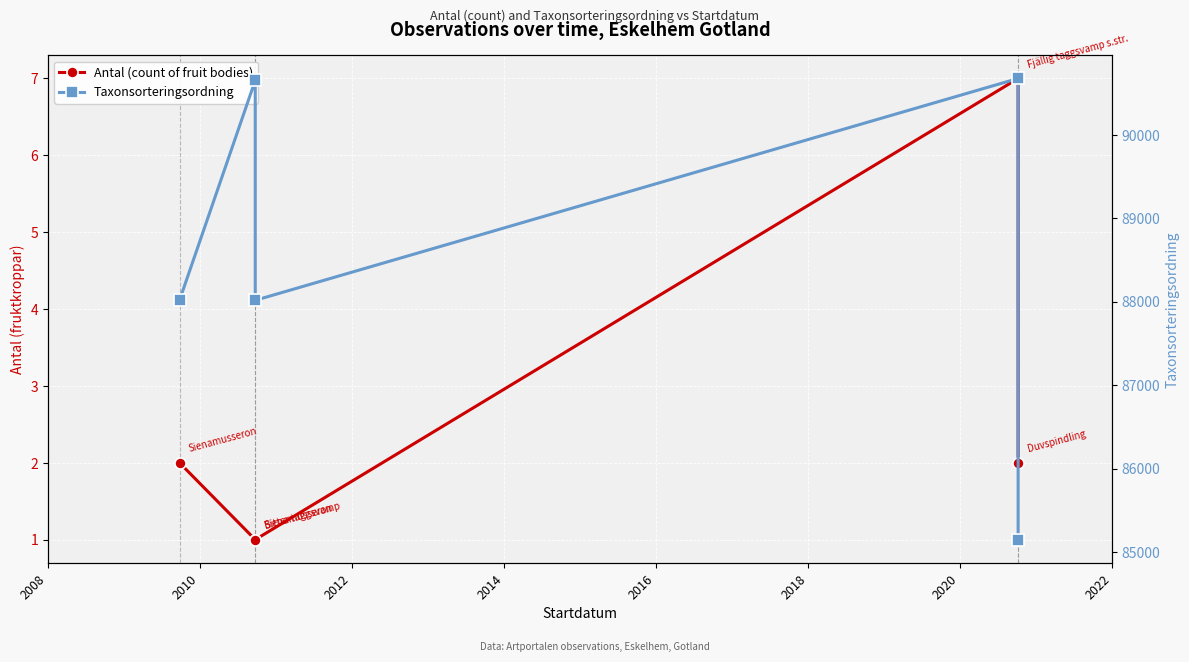

At which label does Taxonsorteringsordning first exceed 88016?

2010